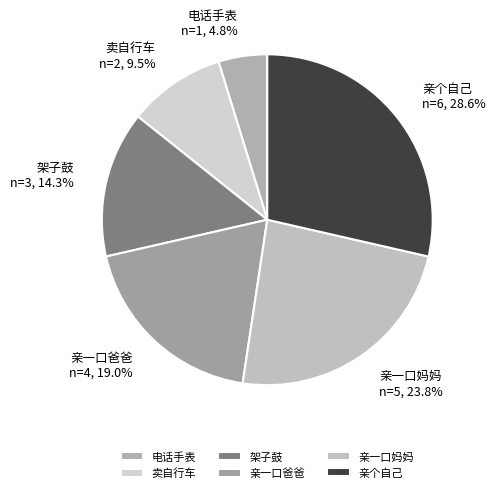

Is the sum of 卖自行车 and 电话手表 greater than half?

No